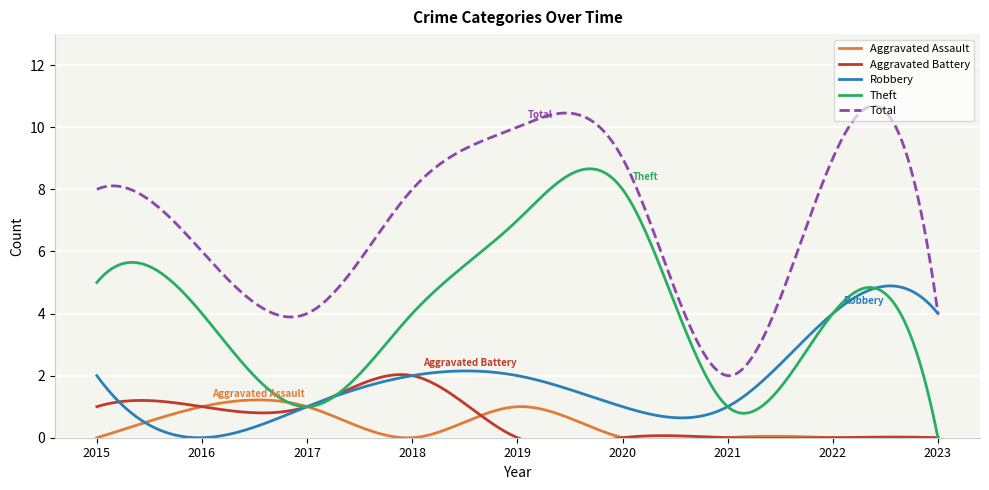

Count the number of categories in the chart.

9